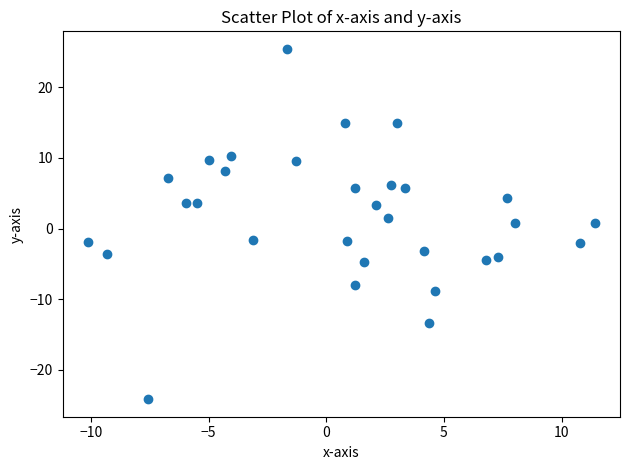

What is the range of Y values (max minus min)?

49.6